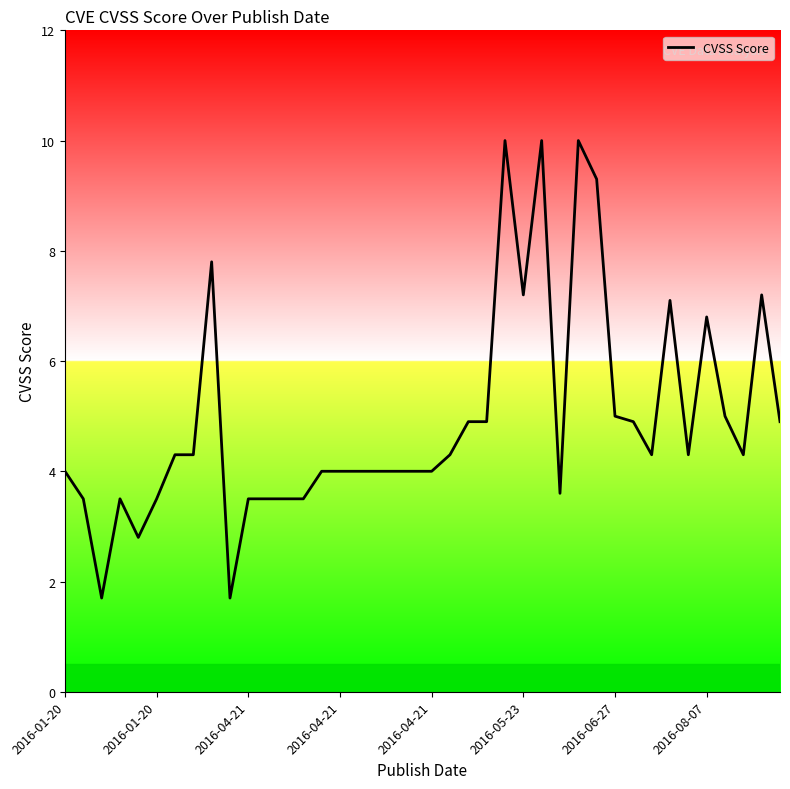

Reading left to right, what are all the values shown in this chart?

4.0	3.5	1.7	3.5	2.8	3.5	4.3	4.3	7.8	1.7	3.5	3.5	3.5	3.5	4.0	4.0	4.0	4.0	4.0	4.0	4.0	4.3	4.9	4.9	10.0	7.2	10.0	3.6	10.0	9.3	5.0	4.9	4.3	7.1	4.3	6.8	5.0	4.3	7.2	4.9